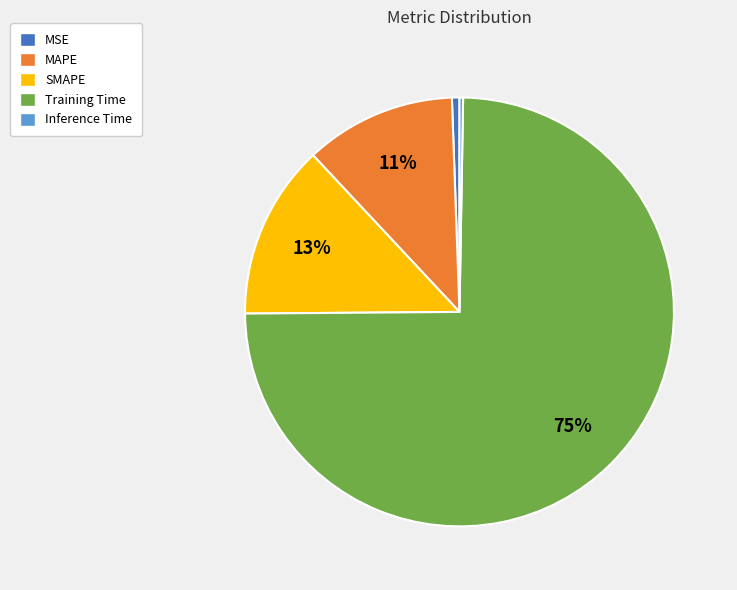

What is the largest slice in the pie chart?

Training Time